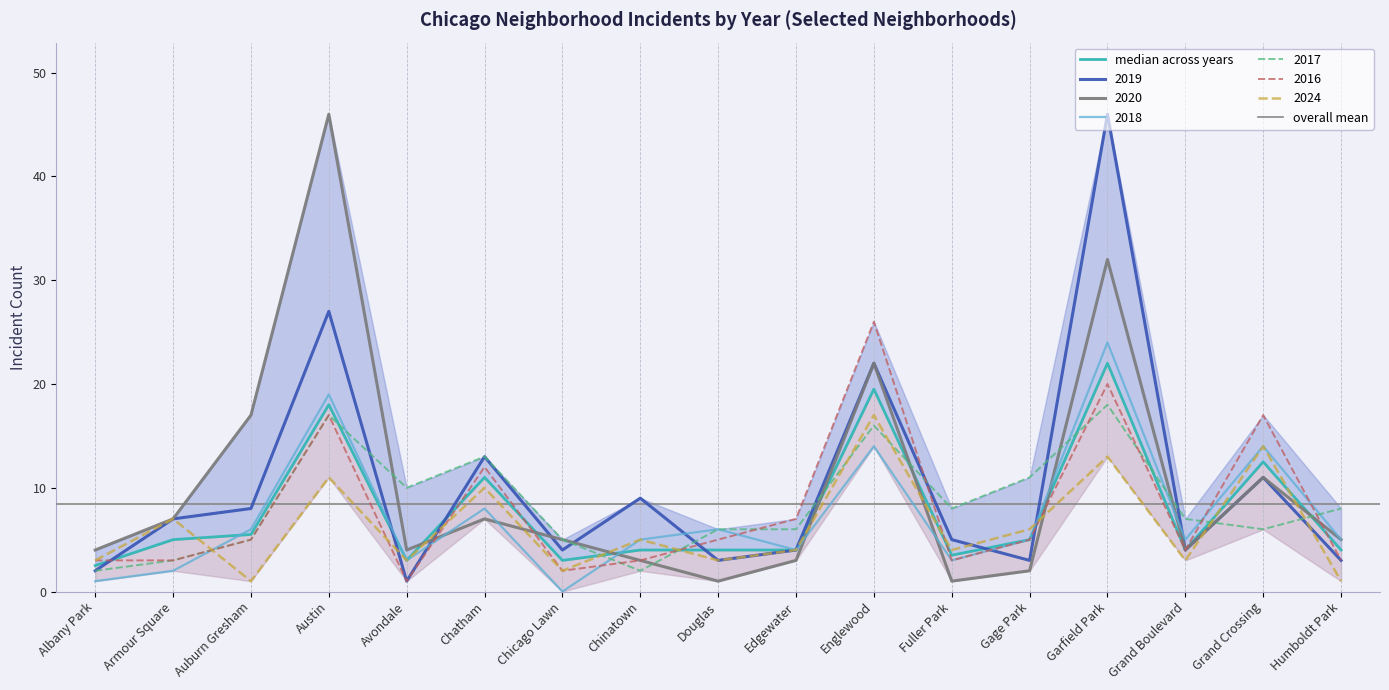

How many values in the 2018 series exceed 5?

7